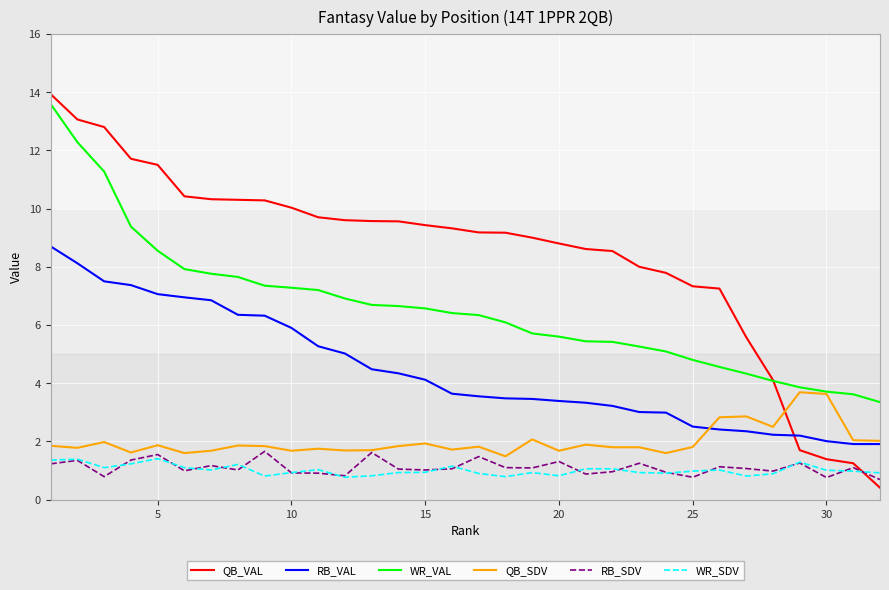

Which series has the largest total across all categories?

QB_VAL